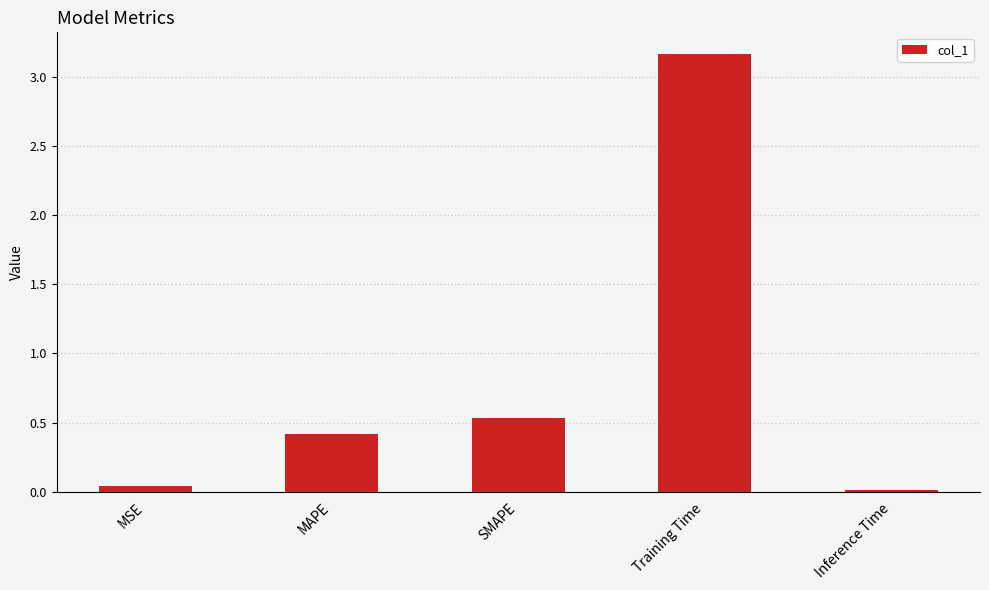

Read the value at MAPE.

0.4